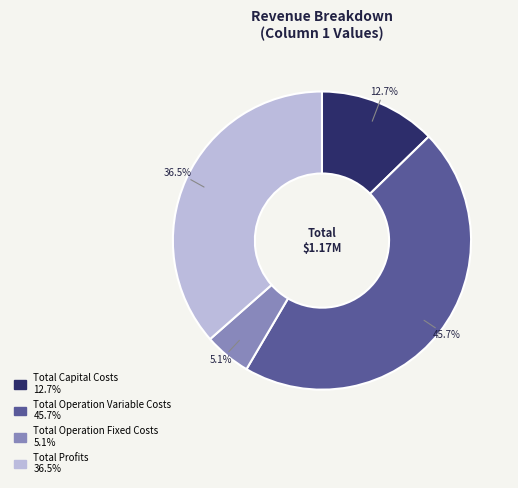

Does Total Operation Variable Costs represent more than half of the total?

No